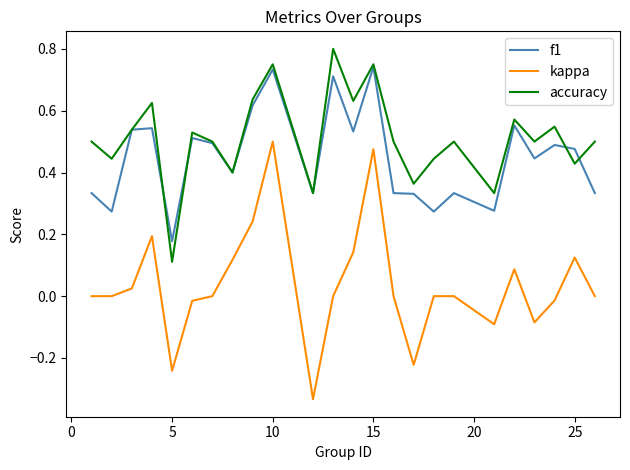

At how many categories does at least one series exceed 0?

24